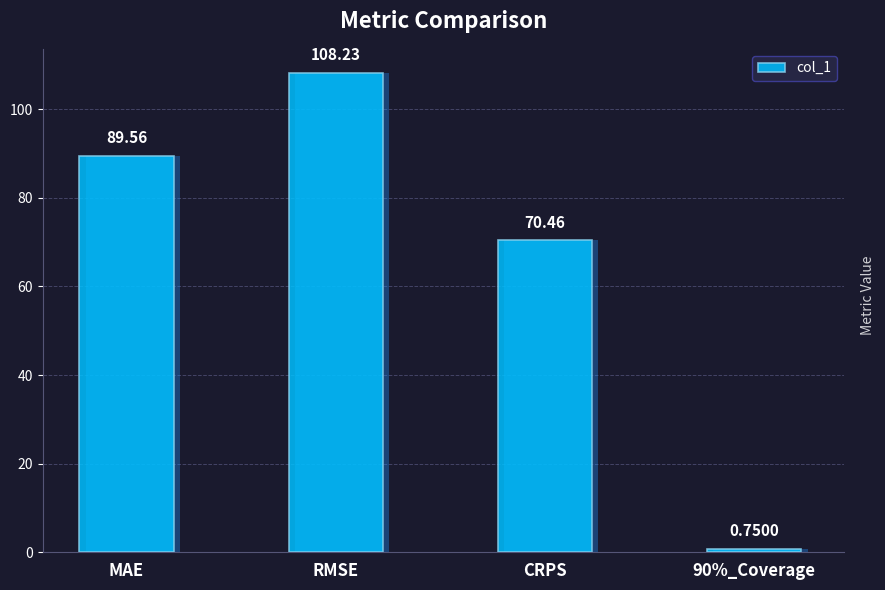

List the labels in order of value, largest first.

RMSE, MAE, CRPS, 90%_Coverage